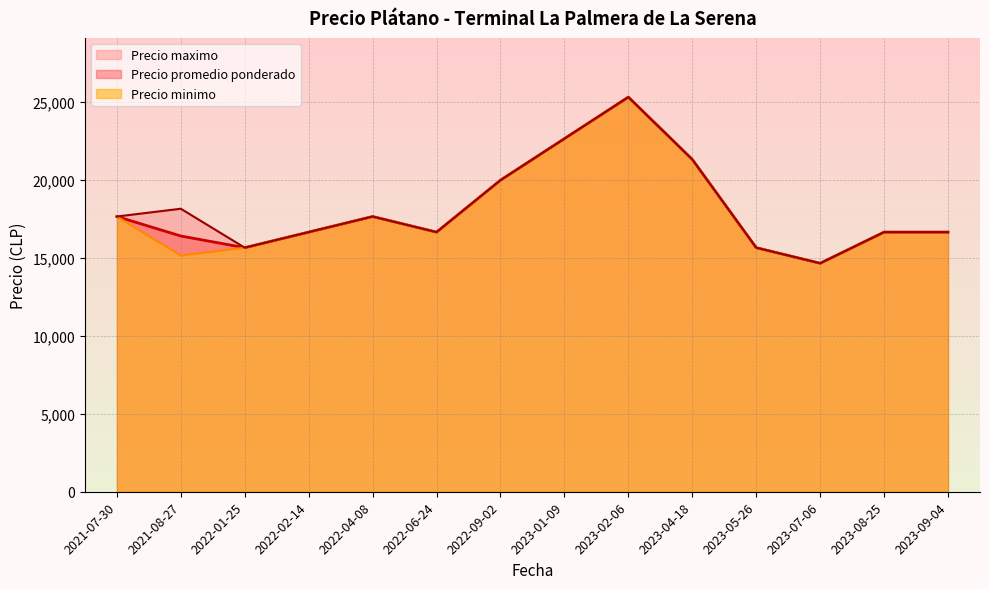

The value of Precio promedio ponderado at 2022-01-25 is 3400.7. True or false?

False